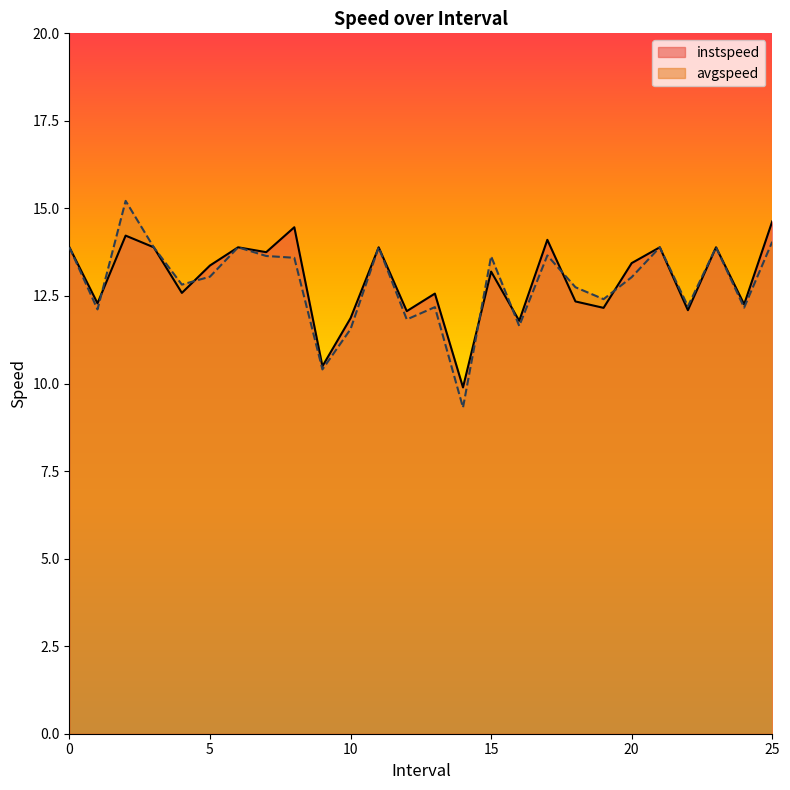

What value does the avgspeed series have at 17.0?

13.7